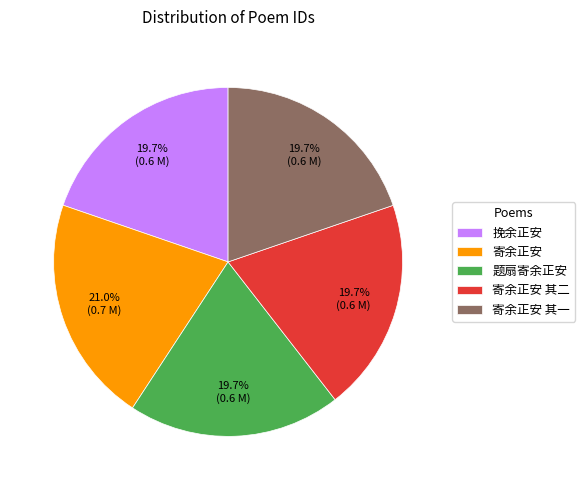

Approximately how many times larger is the value at 寄余正安 其一 compared to 寄余正安 其二?

1.0